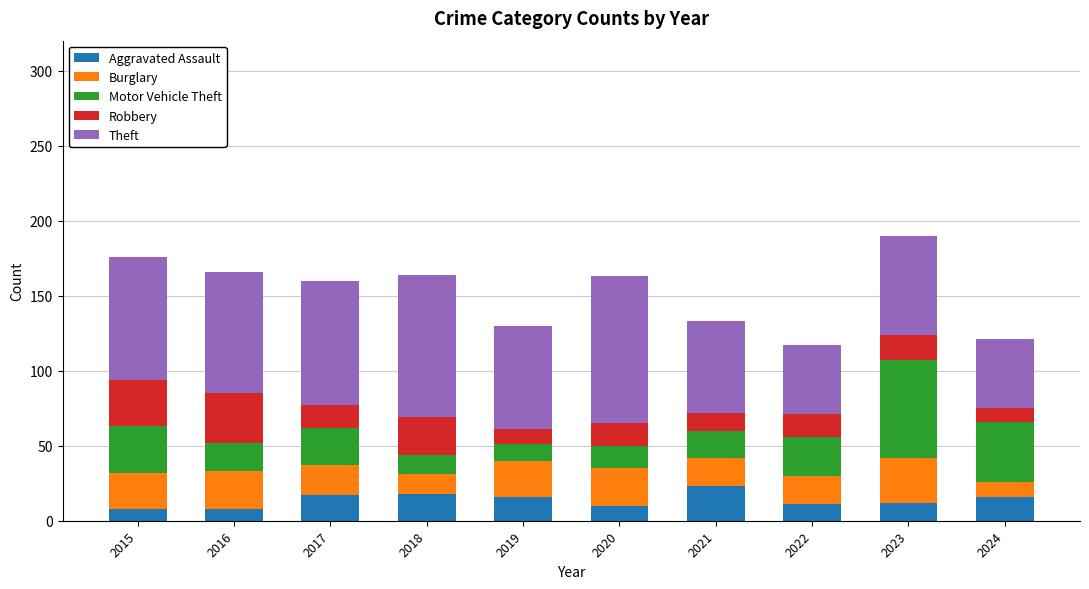

What is the minimum value for Aggravated Assault?

8